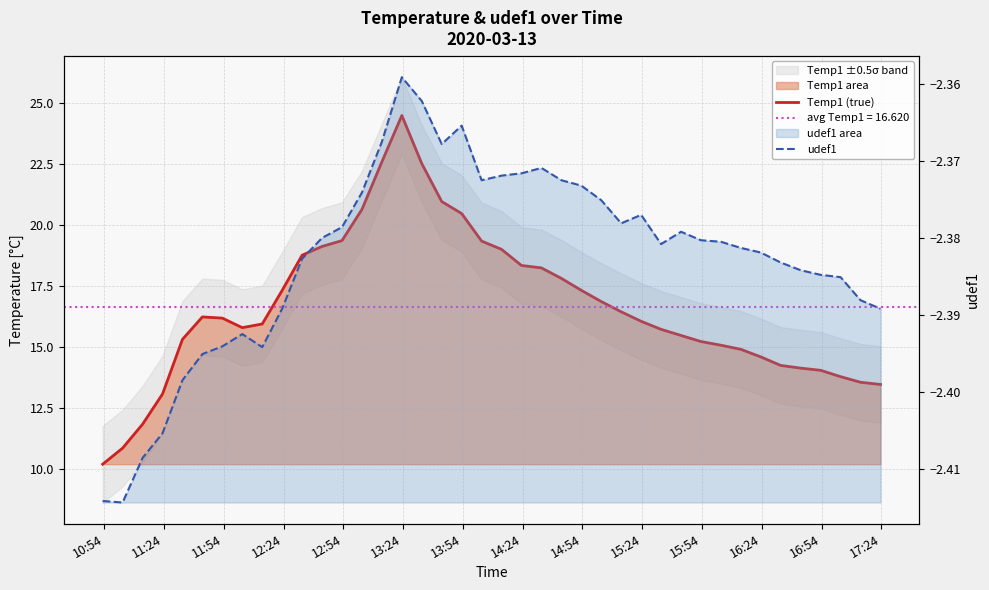

What is the difference between the maximum and minimum values in the Temp1 (true) series?

14.3